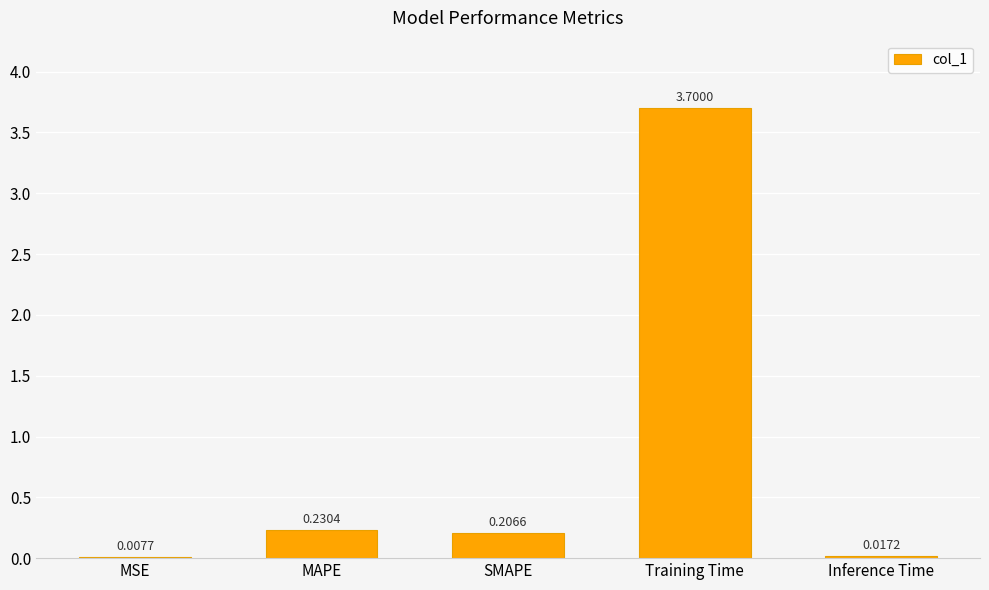

Where is the data nearest to the value 1?

MAPE